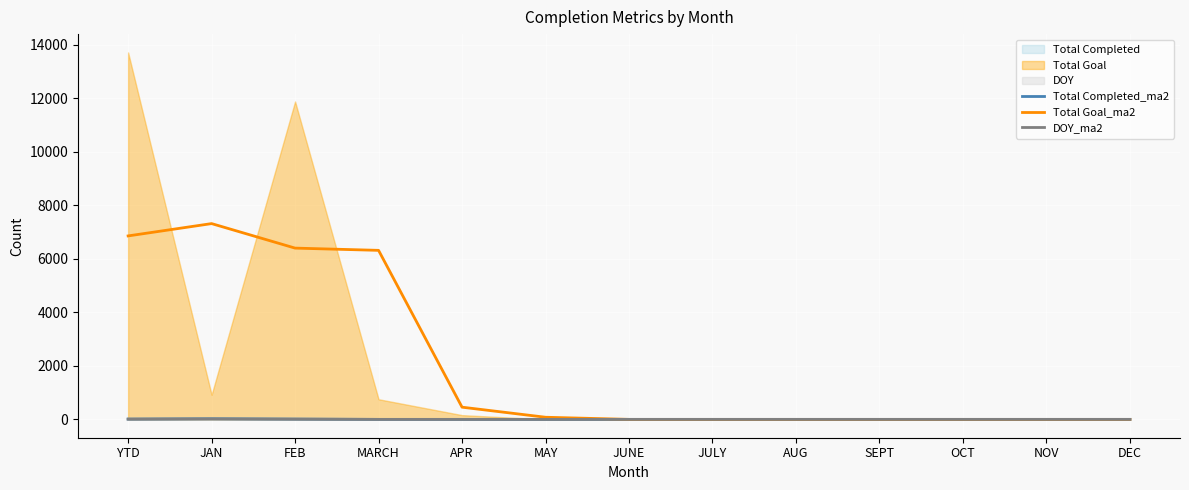

True or false: DOY_ma2 and Total Goal_ma2 intersect in this chart.

False